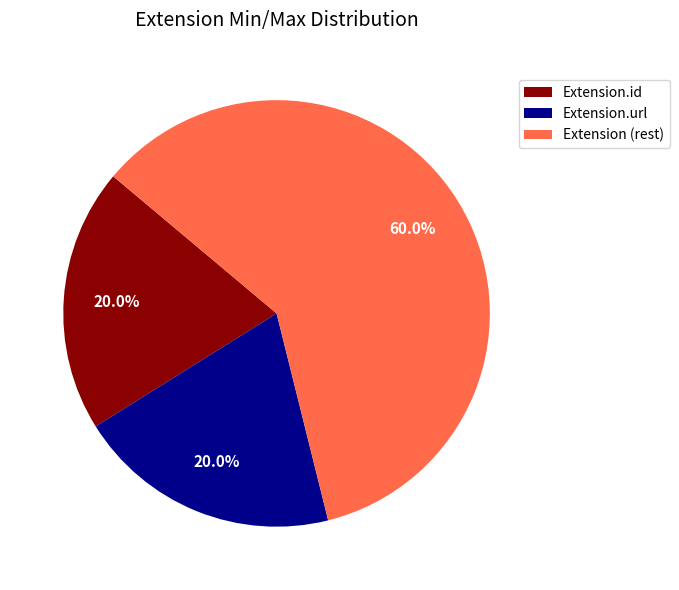

Is there any slice that represents more than half of the pie?

Yes